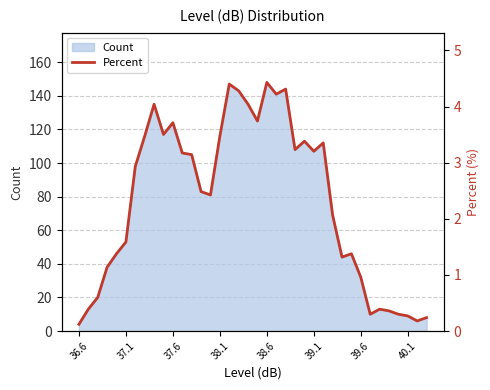

Does the chart have visible grid lines?

Yes